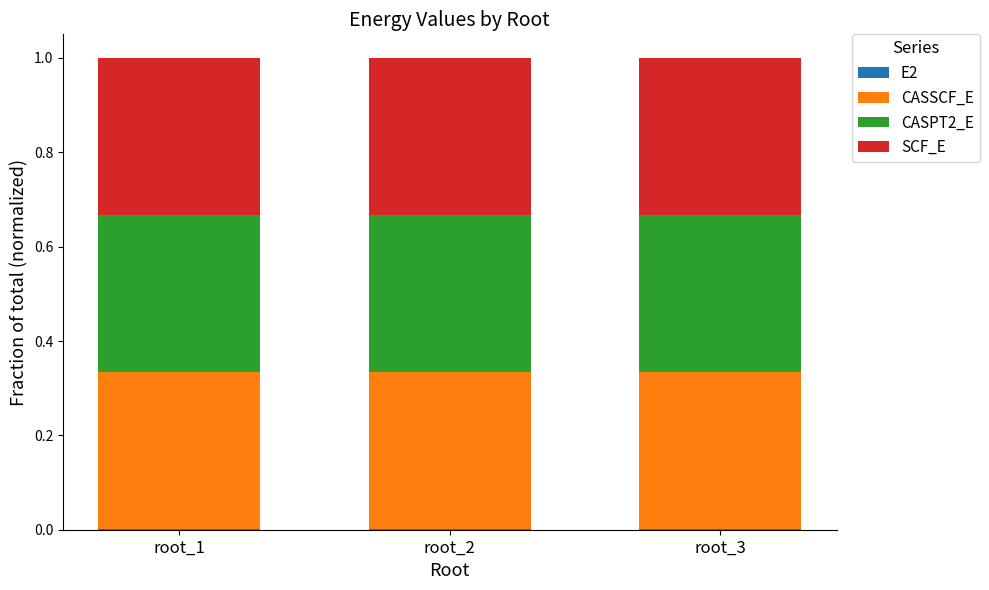

How many distinct data groups are displayed?

4